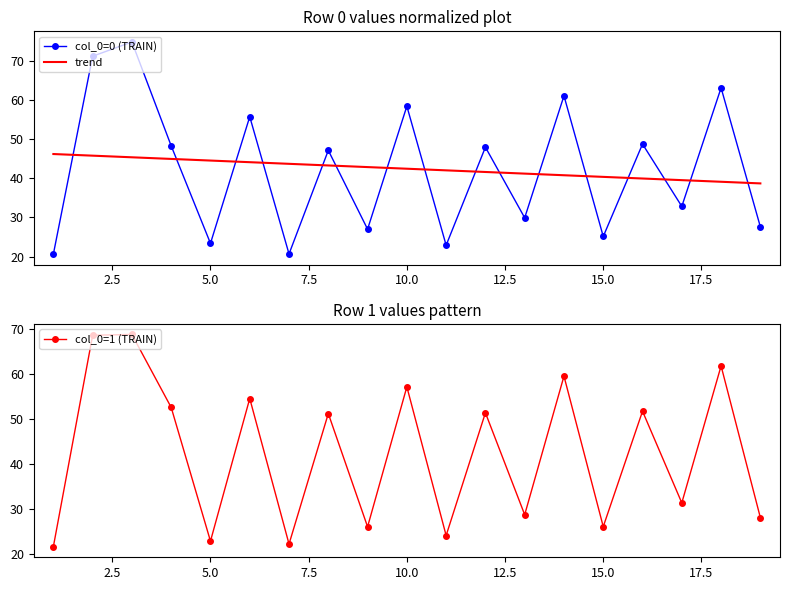

Rank the series by their maximum value, from lowest to highest.

trend, col_0=1 (TRAIN), col_0=0 (TRAIN)